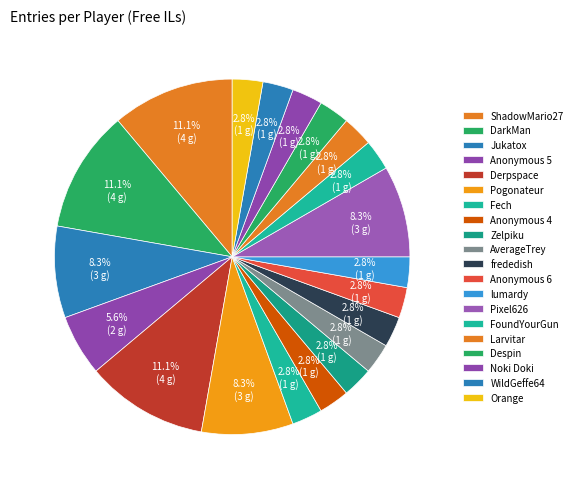

To the nearest percent, what is the difference between the Despin and DarkMan slice percentages?

8%